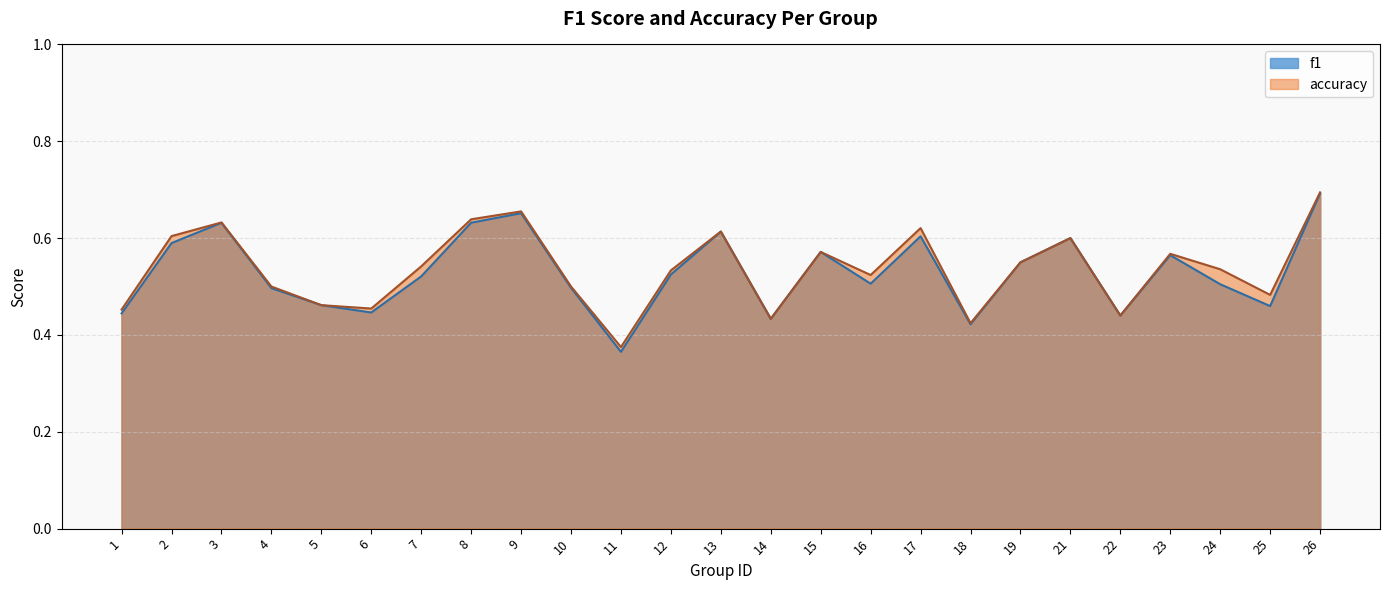

What is the difference between the maximum and minimum values in the f1 series?

0.3